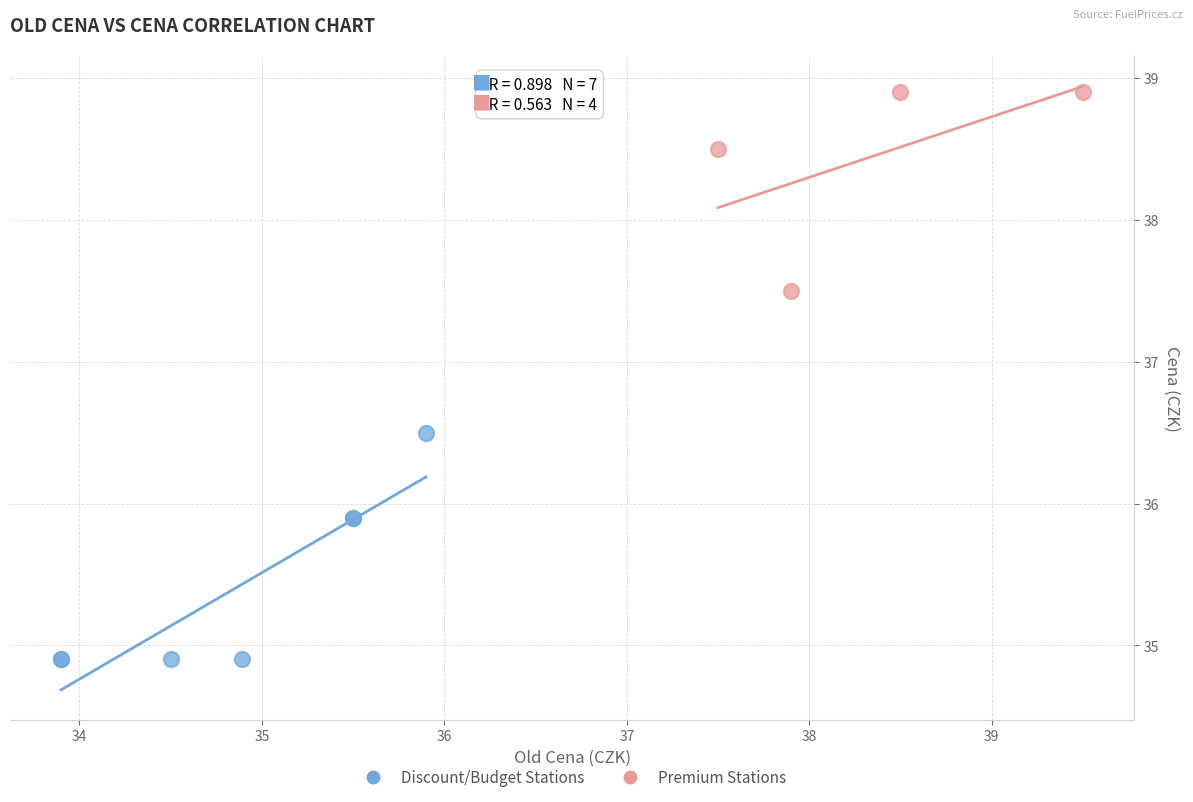

What are all the series names shown in the legend?

Discount/Budget Stations, Premium Stations